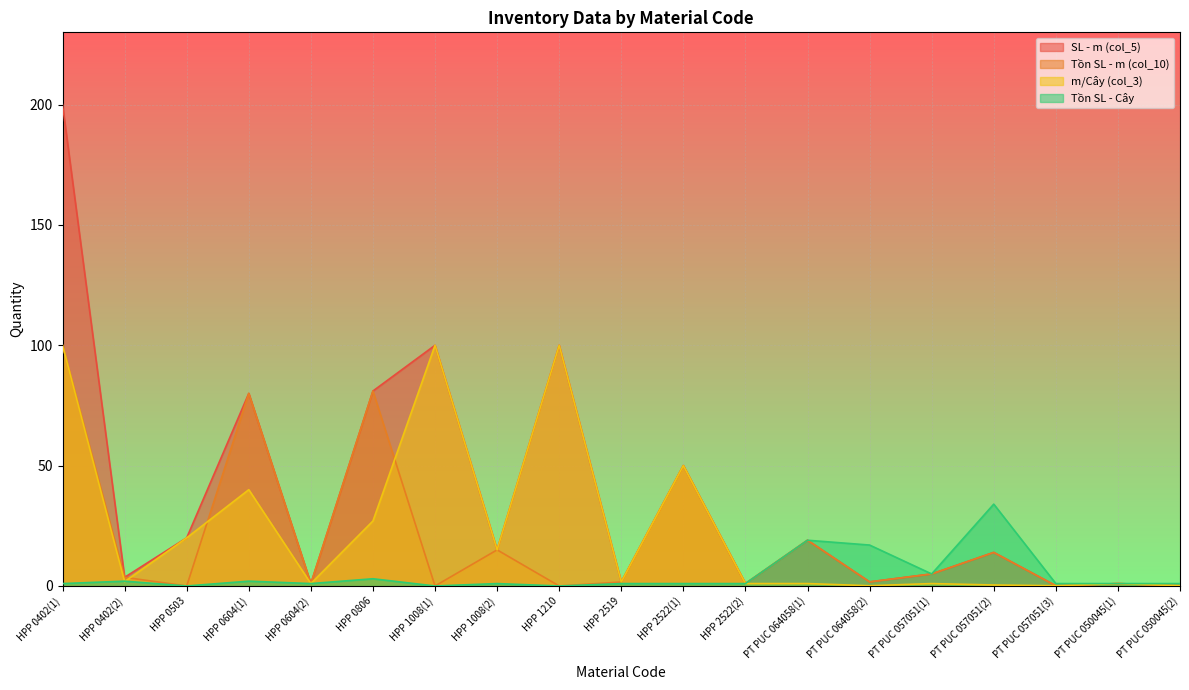

How many series are shown in this chart?

4